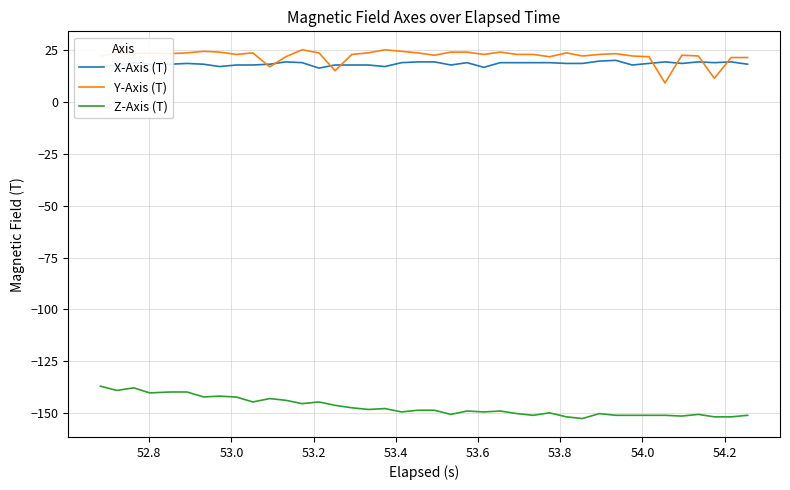

Does the chart have visible grid lines?

Yes